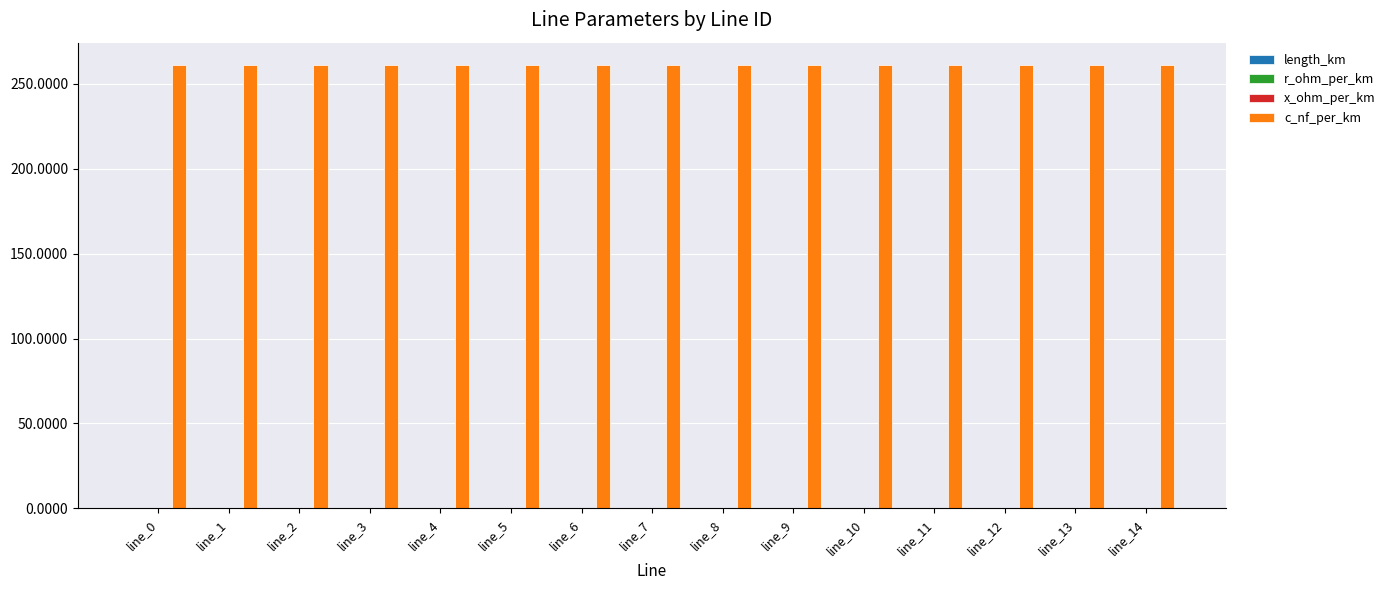

What is the maximum value shown in the chart?

261.0